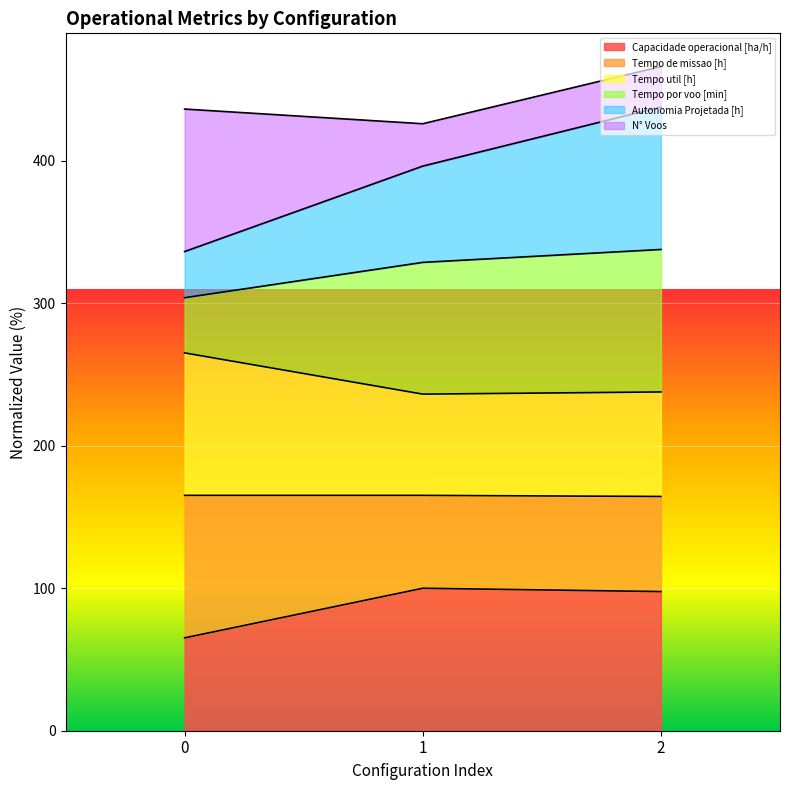

What is the lowest value of the Capacidade operacional [ha/h] series?

65.2